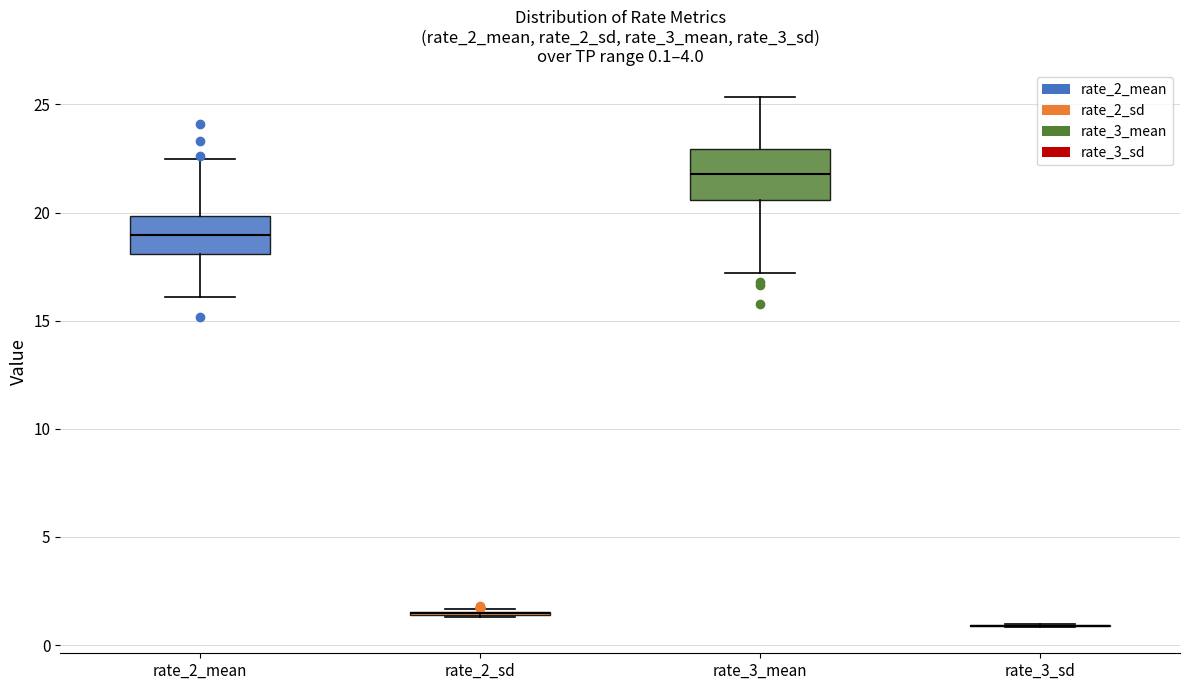

Comparing the boxes themselves (not the whiskers), which one is the tallest?

rate_3_mean